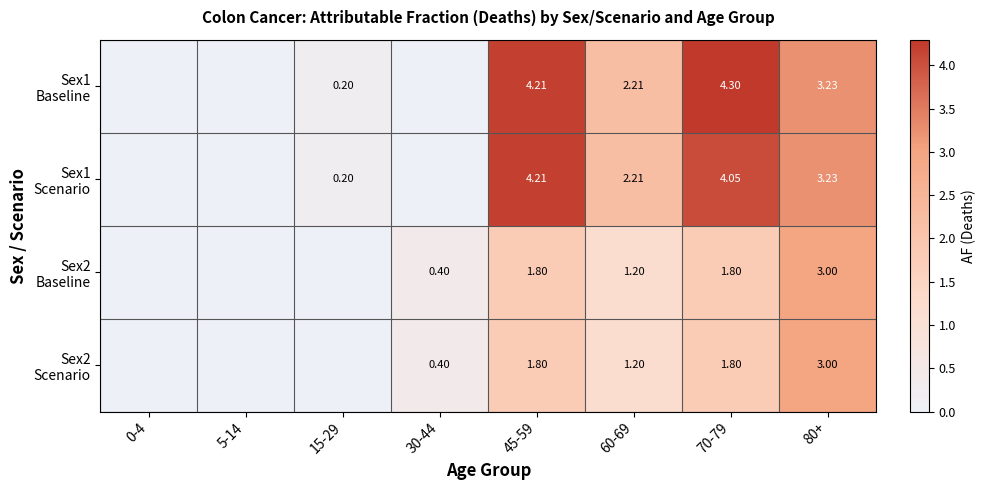

Which has a higher value, 15-29 or 5-14?

15-29